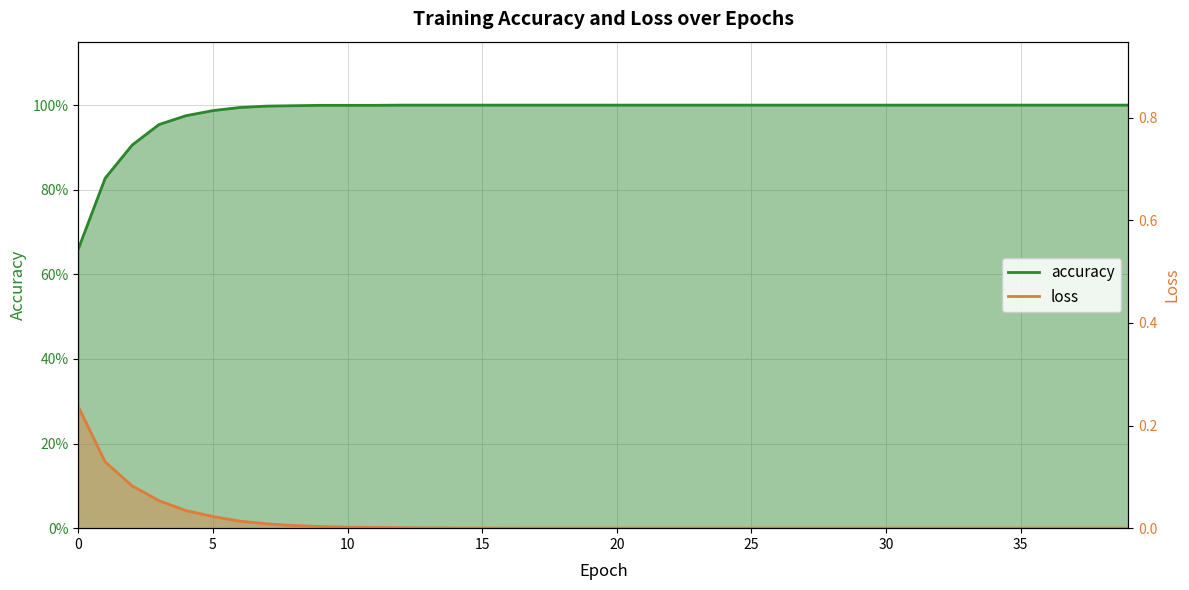

True or false: accuracy and loss cross at least once.

False